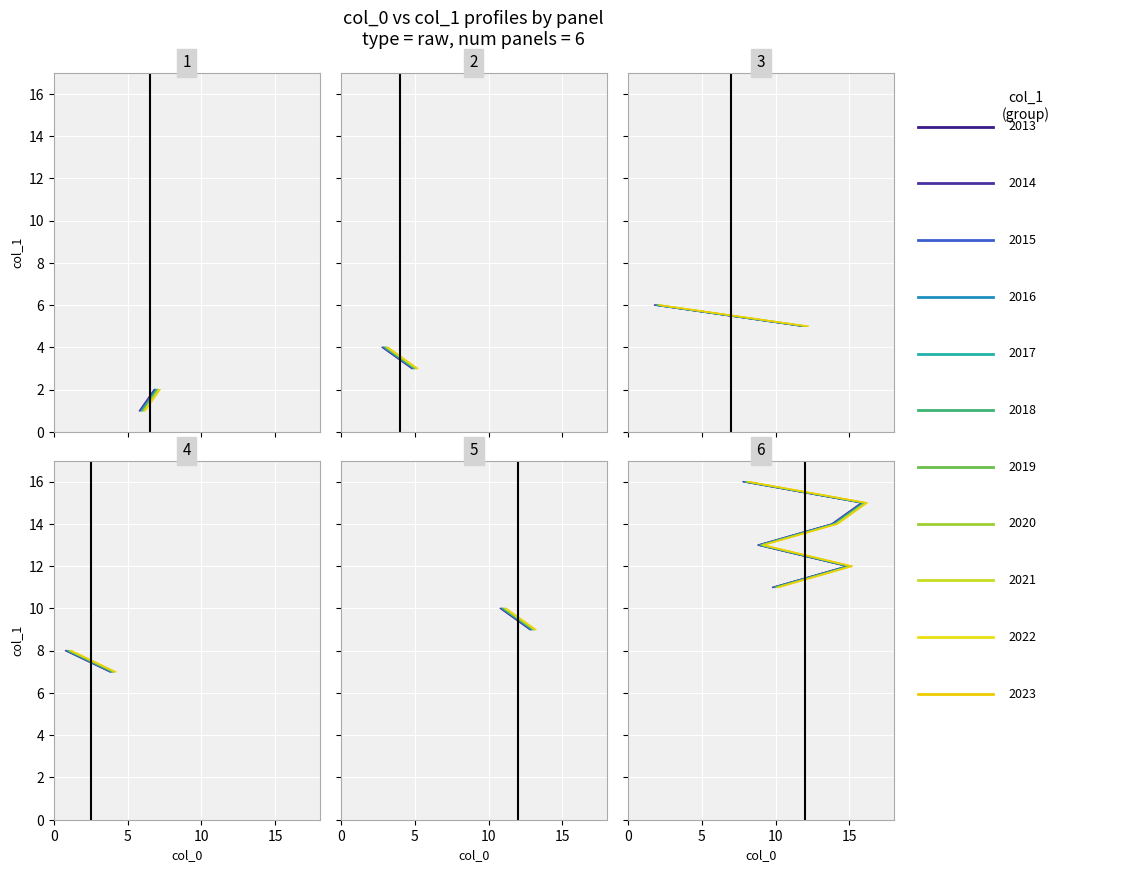

What is the greatest value displayed?

16